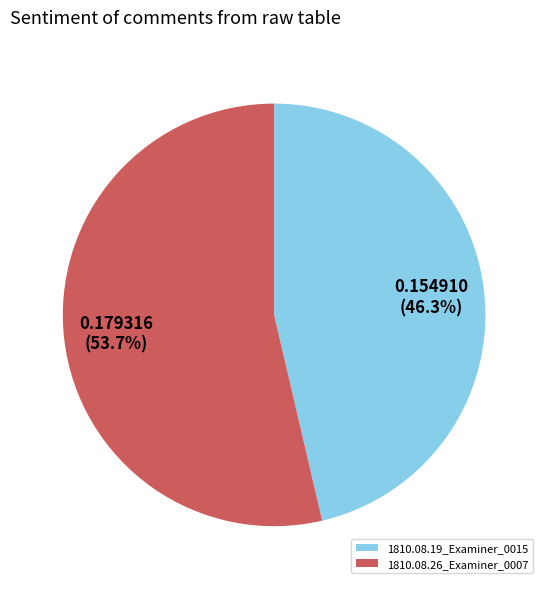

How many segments does this pie chart have?

2